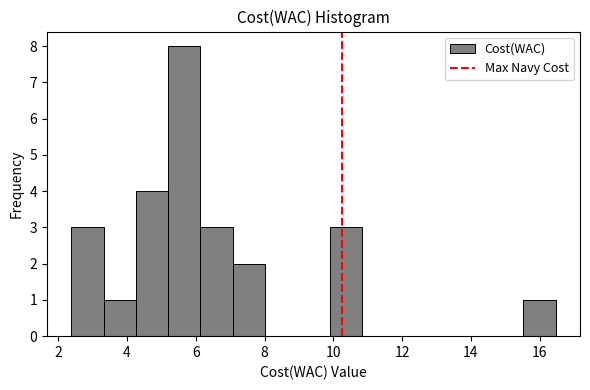

Reading left to right, list every bar in this chart as the range it spans on the x-axis followed by its height. Neither the bar edges nor the heights are printed on the chart, so give them approximately, as read against the axes.

2.4 to 3.4: 3
3.4 to 4.2: 1
4.2 to 5.2: 4
5.2 to 6.2: 8
6.2 to 7.0: 3
7.0 to 8.0: 2
8.0 to 9.0: 0
9.0 to 9.8: 0
9.8 to 10.8: 3
10.8 to 11.8: 0
11.8 to 12.8: 0
12.8 to 13.6: 0
13.6 to 14.6: 0
14.6 to 15.6: 0
15.6 to 16.4: 1